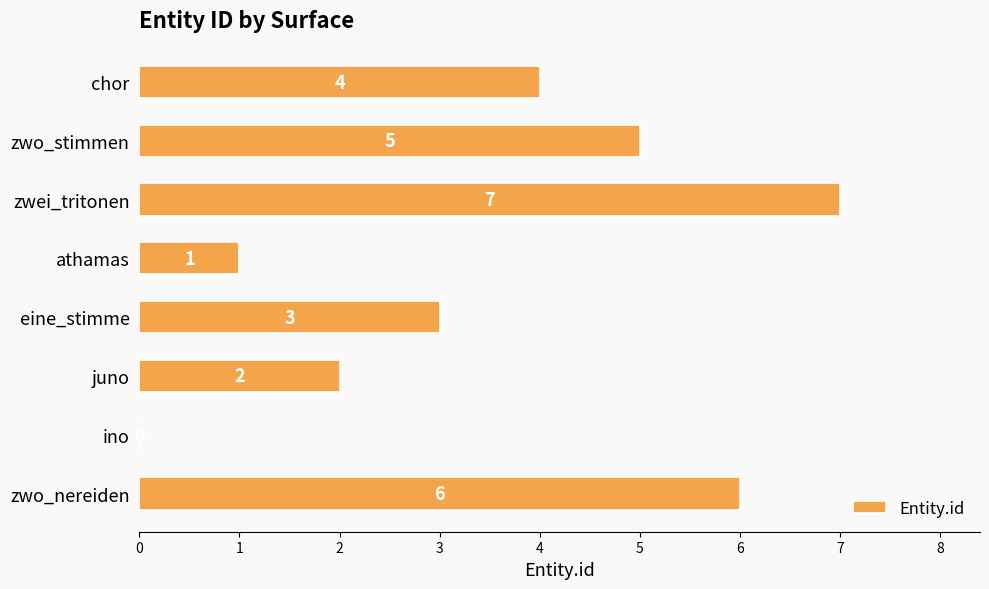

Between athamas and zwei_tritonen, which is larger?

zwei_tritonen